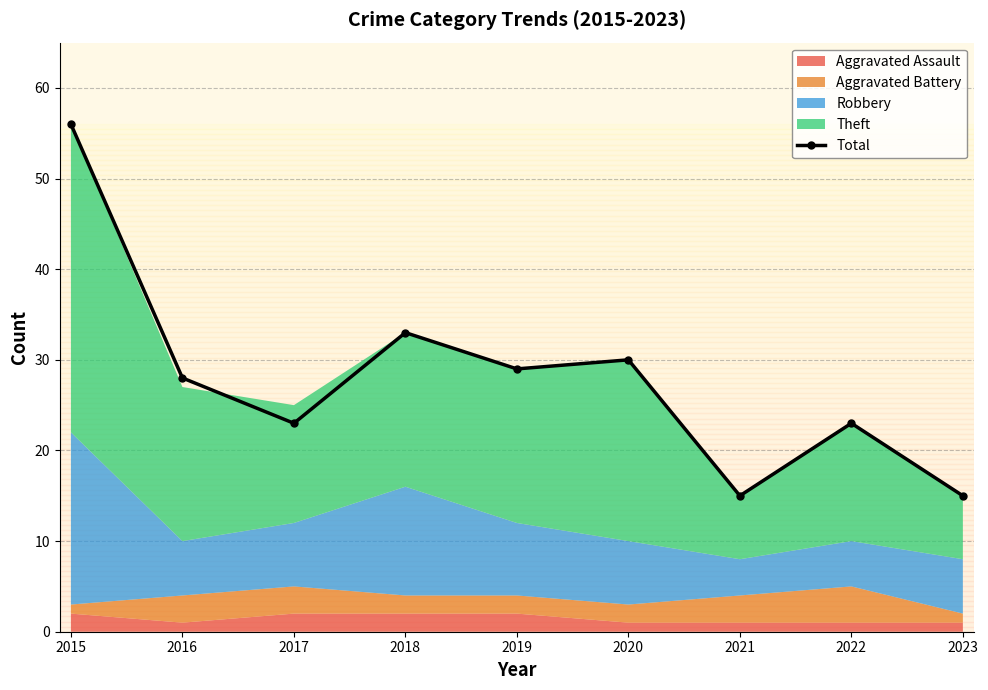

List the labels in order of value, smallest first.

2021, 2023, 2017, 2022, 2016, 2019, 2020, 2018, 2015